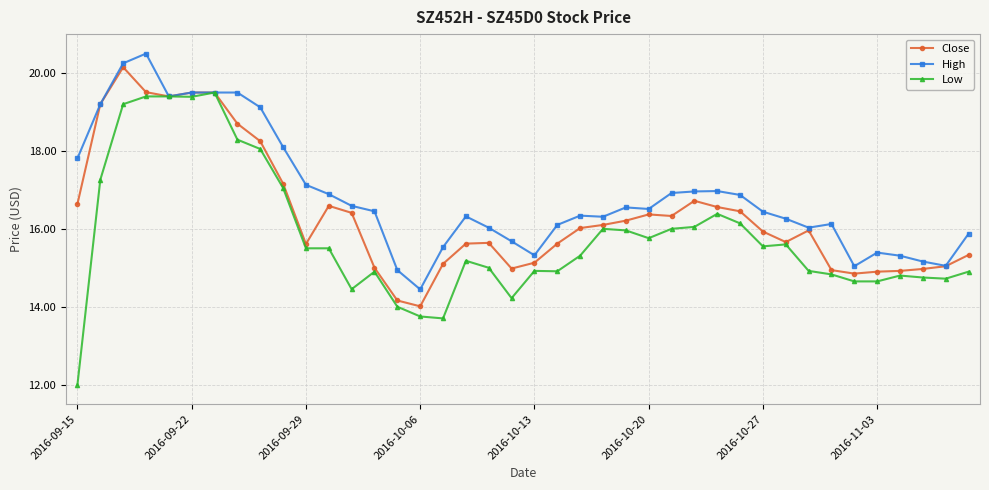

True or false: High has more than 1 points higher than both neighbors.

True